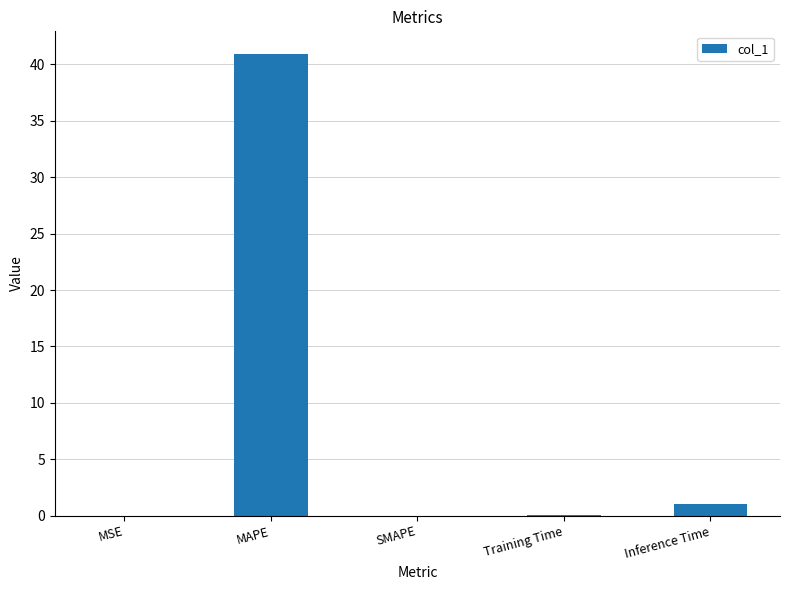

What is the change in value from MAPE to Inference Time?

-39.9